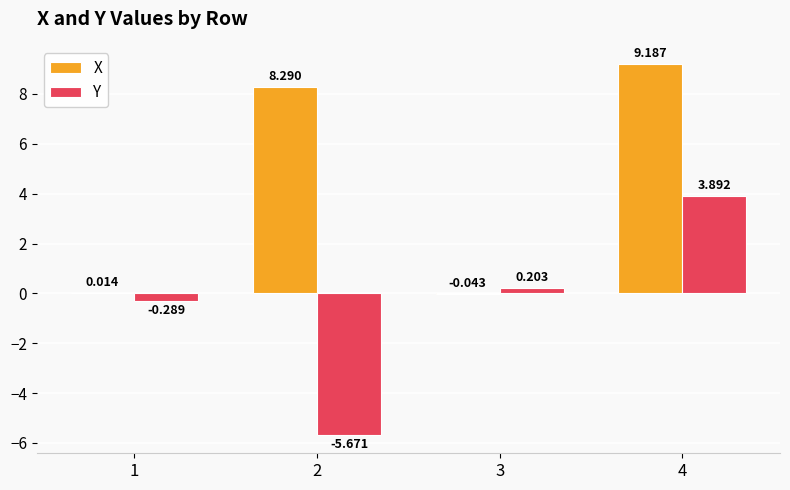

The X series shows 14.8 at 2. True or false?

False